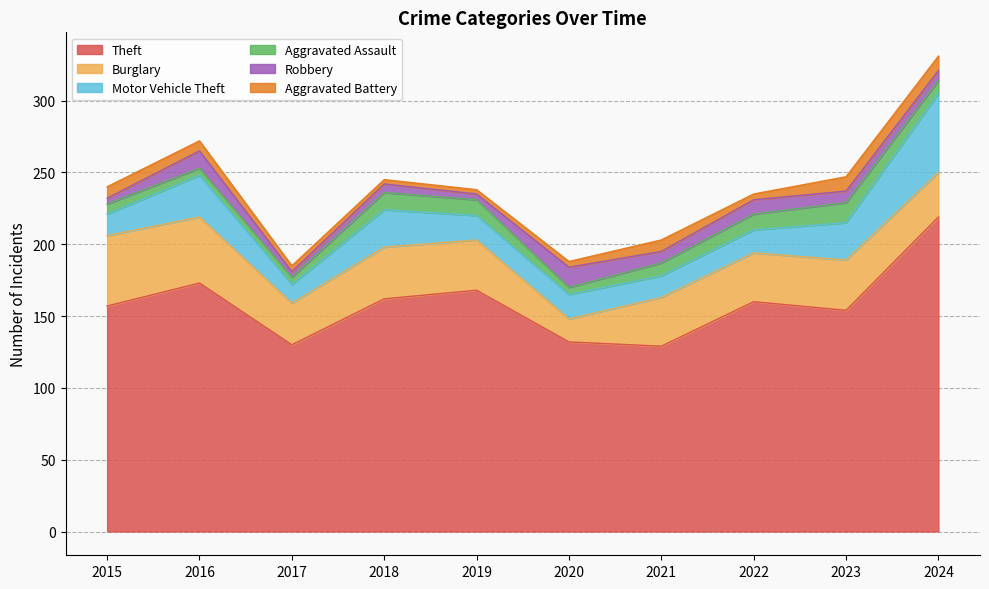

Reading right to left, list all the values displayed in this chart.

Theft: 219	154	160	129	132	168	162	130	173	157
Burglary: 31	35	34	34	16	35	36	29	46	49
Motor Vehicle Theft: 55	26	16	15	17	17	26	13	29	15
Aggravated Assault: 9	14	11	9	5	11	12	5	5	7
Robbery: 7	8	10	8	14	4	6	4	12	4
Aggravated Battery: 10	10	4	8	4	3	3	4	7	8